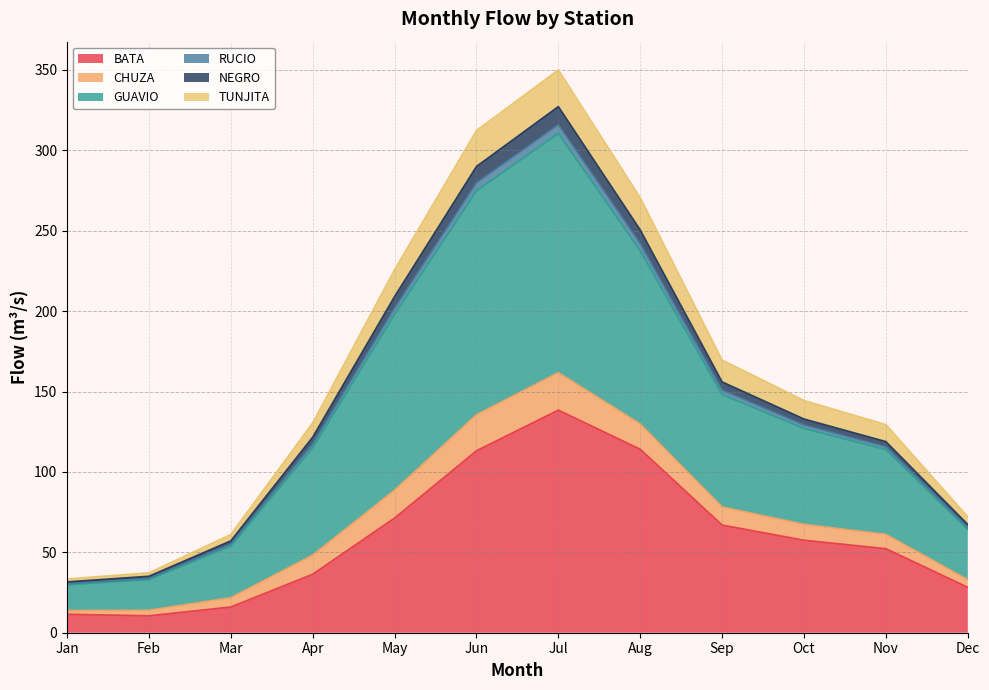

The BATA series shows 96.1 at Sep. True or false?

False